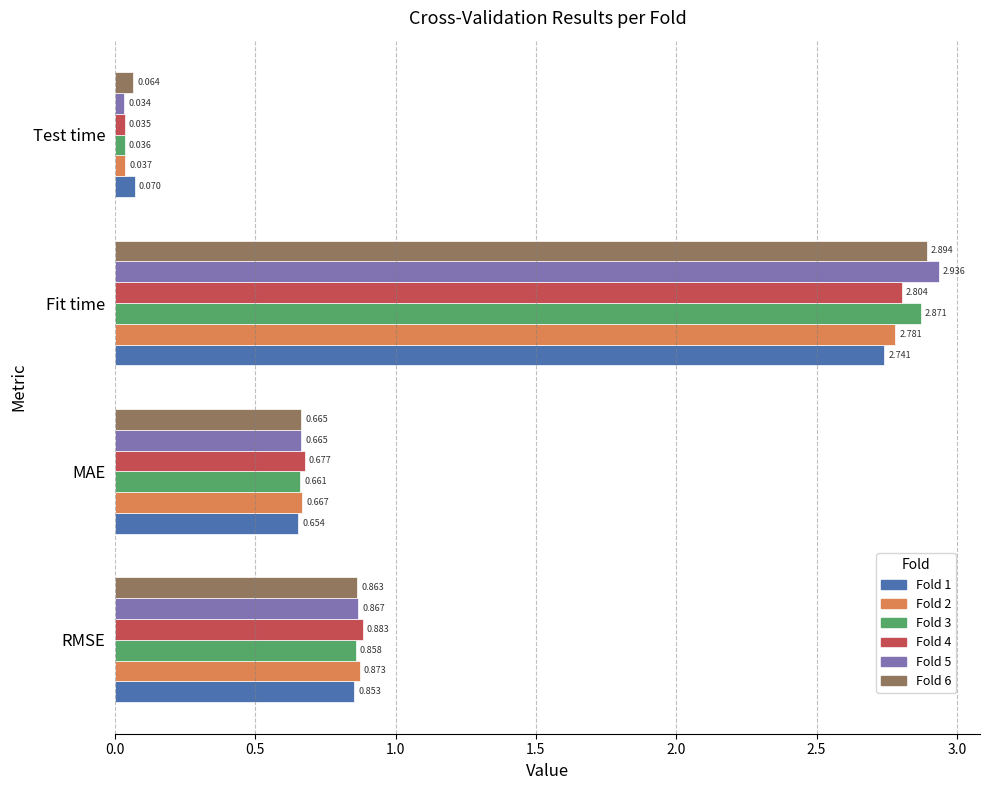

At which label is Fold 5 closest to 1?

RMSE